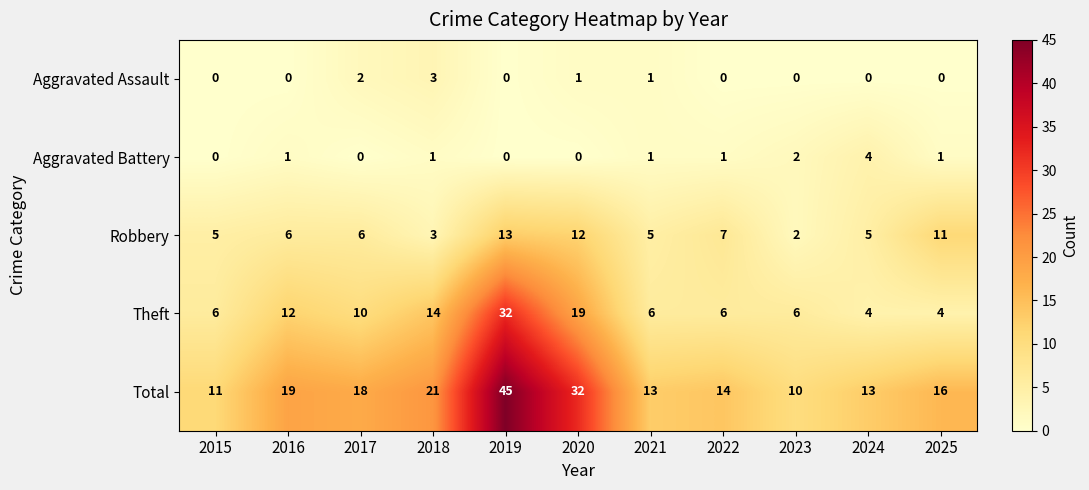

List the series in order of their peak value, lowest first.

Aggravated Assault, Aggravated Battery, Robbery, Theft, Total